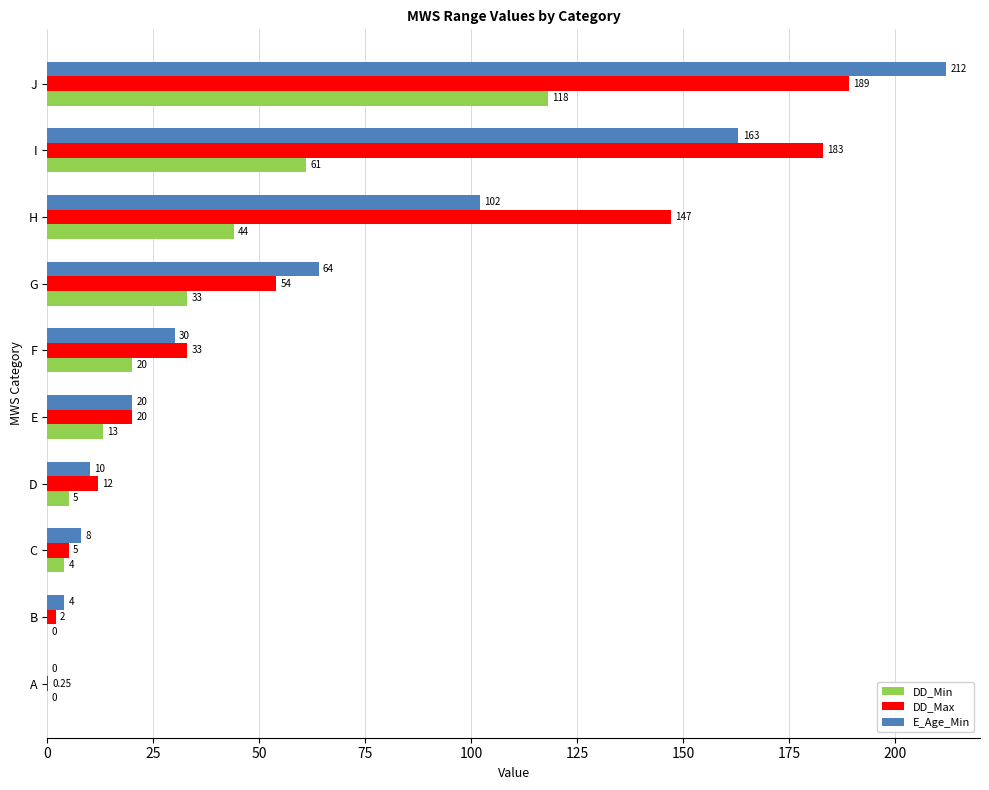

At which label is DD_Max closest to 94?

G